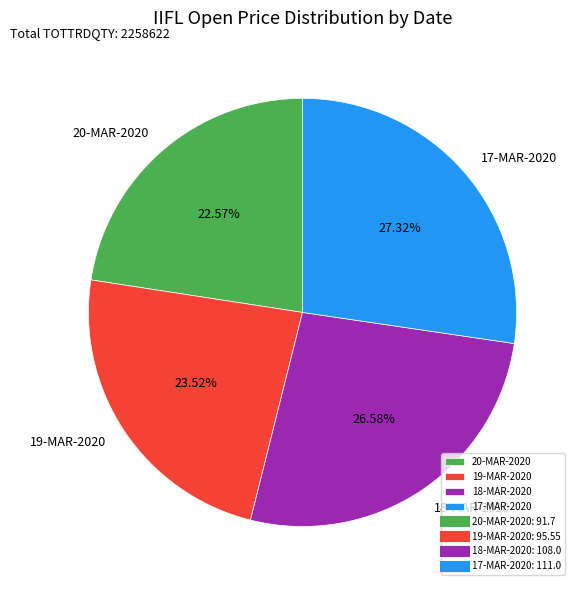

Does any single category account for the majority?

No